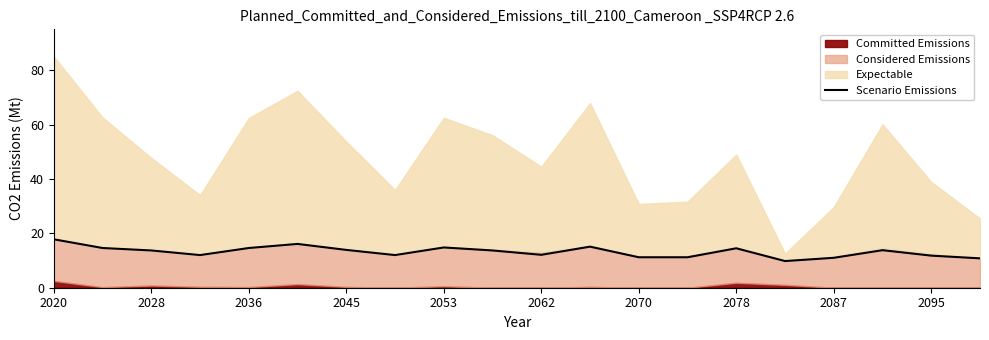

How many data points are above 13?

11